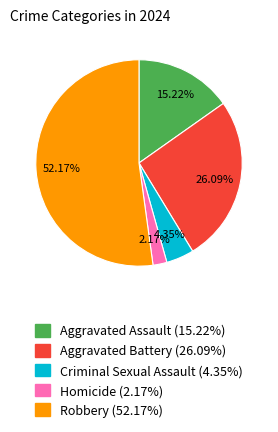

To the nearest percent, what is the combined percentage of Aggravated Battery and Homicide?

28%